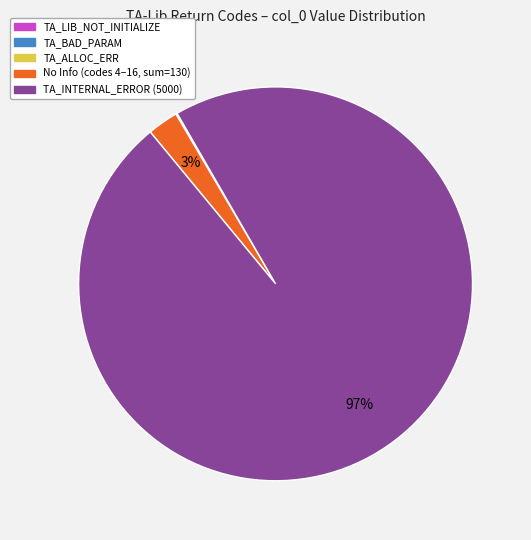

Does any single category account for the majority?

Yes